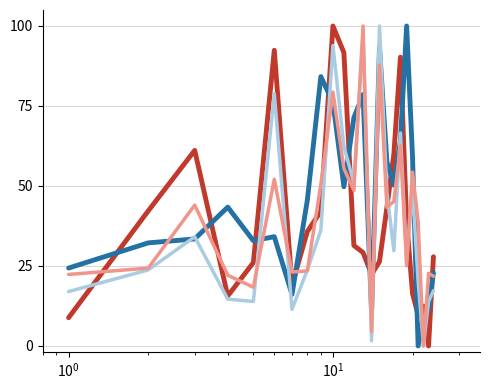

What is the greatest value displayed?

100.0